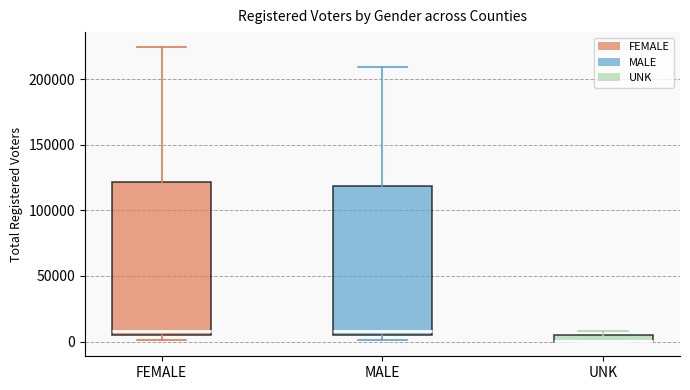

Where is the upper edge of the box for UNK on the y-axis? The values are not printed on the chart, so give them approximately, as read against the axis.

5000